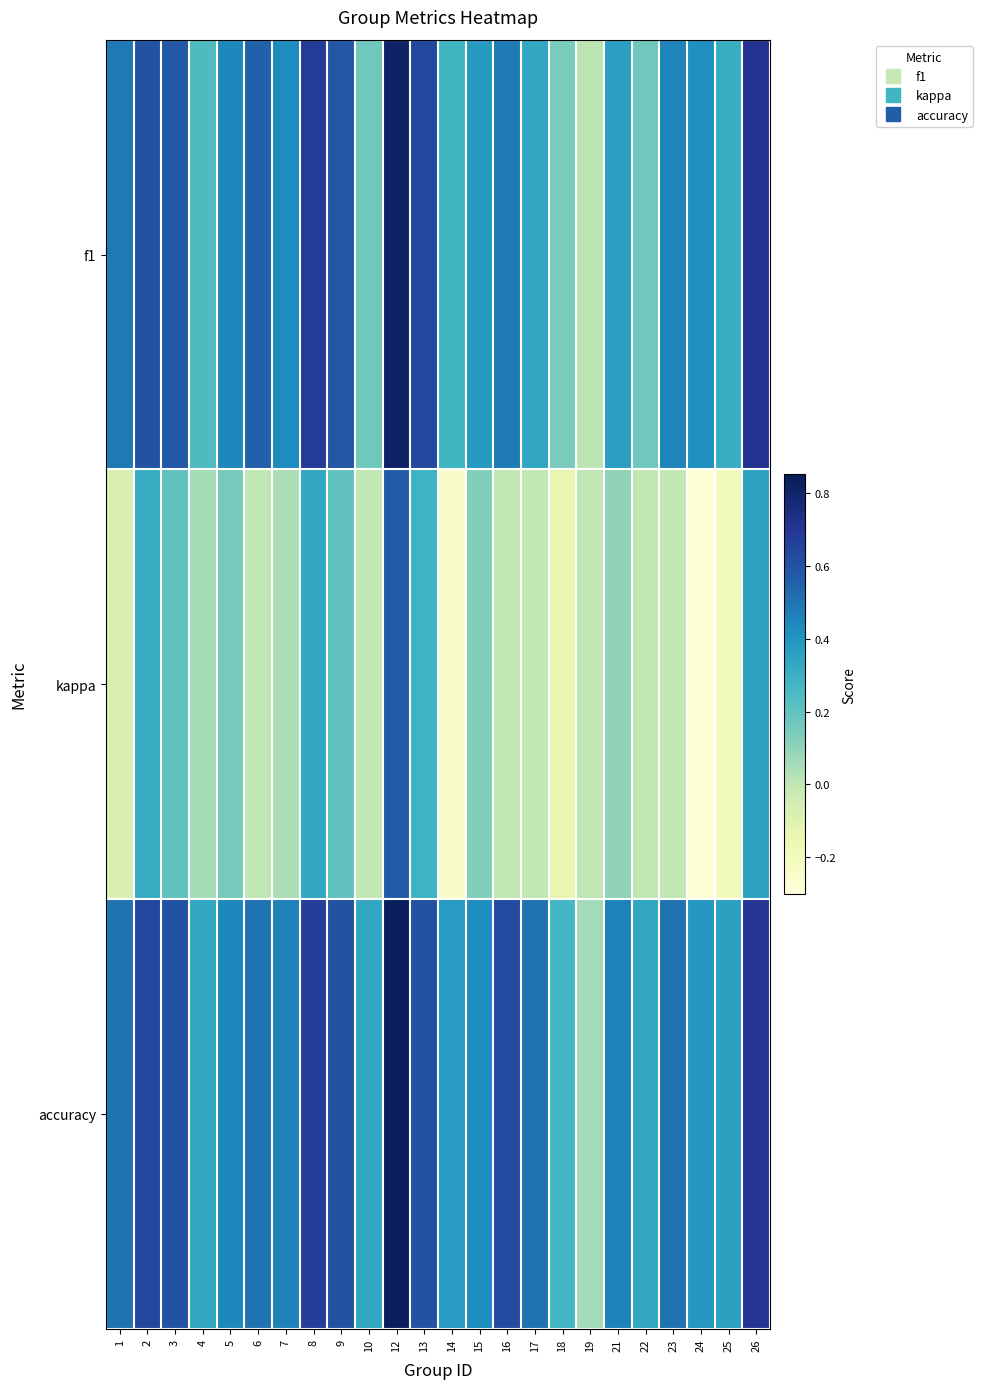

Rank the series at 8 from lowest to highest value.

kappa, accuracy, f1